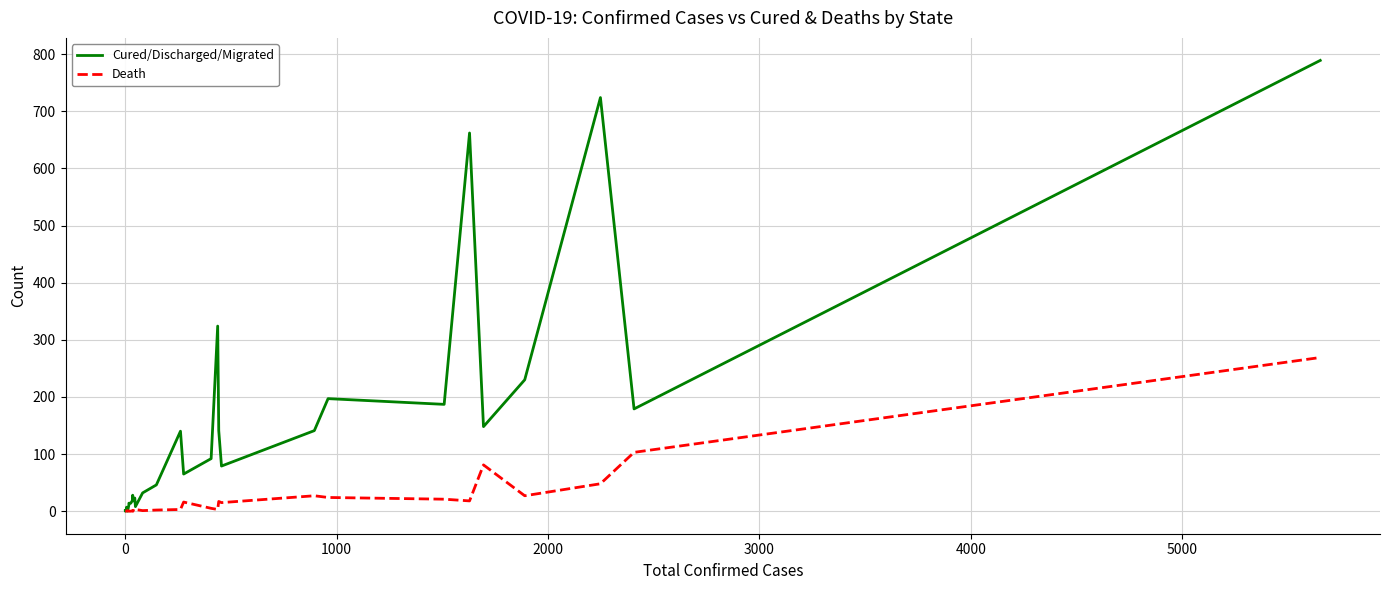

Reading left to right, transcribe all the data shown in this chart.

Cured/Discharged/Migrated: 1	0	2	1	3	7	0	11	14	14	19	28	18	23	8	32	46	140	65	92	324	141	79	141	197	187	662	148	230	724	179	789
Death: 0	0	0	0	0	0	1	0	0	0	1	0	1	0	3	1	2	3	16	5	3	17	15	27	24	21	18	81	27	48	103	269